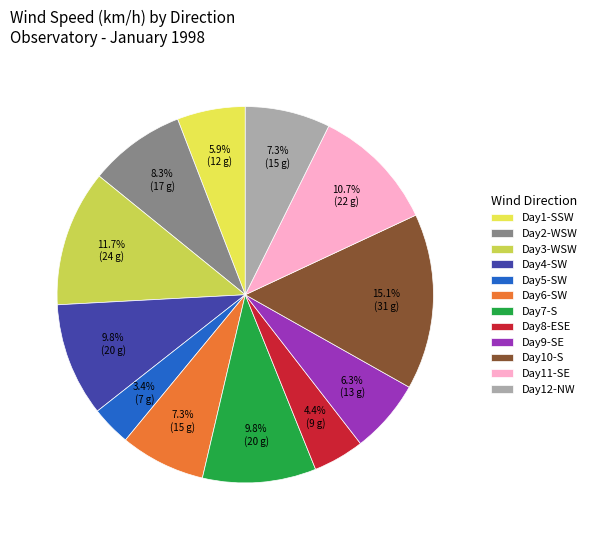

To the nearest percent, what is the difference between the largest and smallest slice percentages?

12%